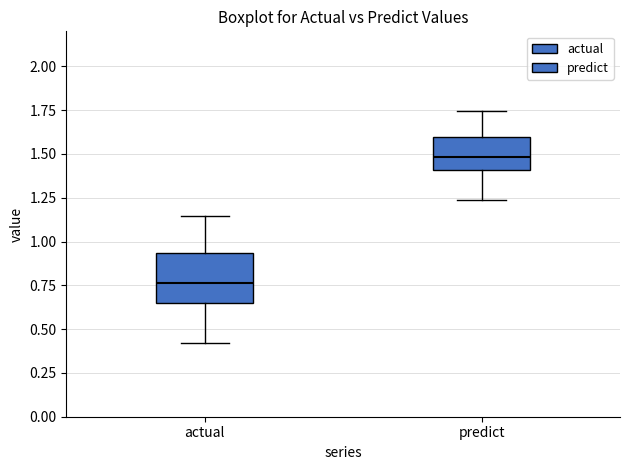

Where does the median line of the box for predict sit on the y-axis? The values are not printed on the chart, so give them approximately, as read against the axis.

1.50